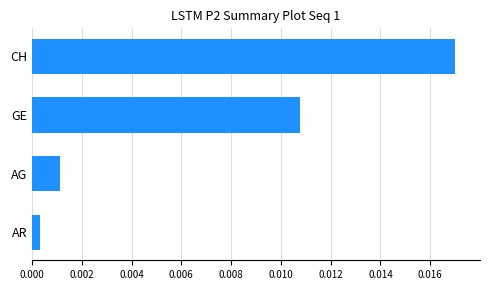

At which category does the chart reach its peak across all series?

CH